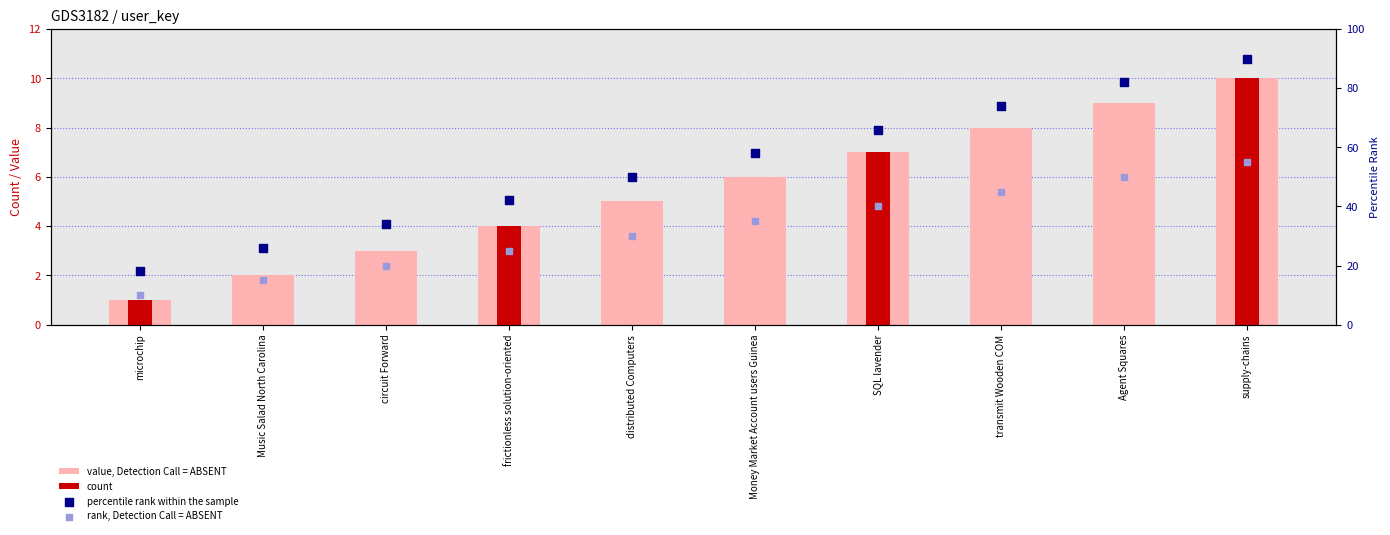

Which has a higher value, Music Salad North Carolina or circuit Forward?

circuit Forward